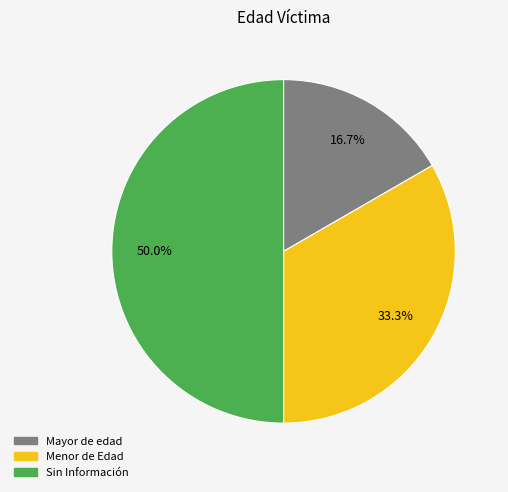

What is the smallest slice in the pie chart?

Mayor de edad